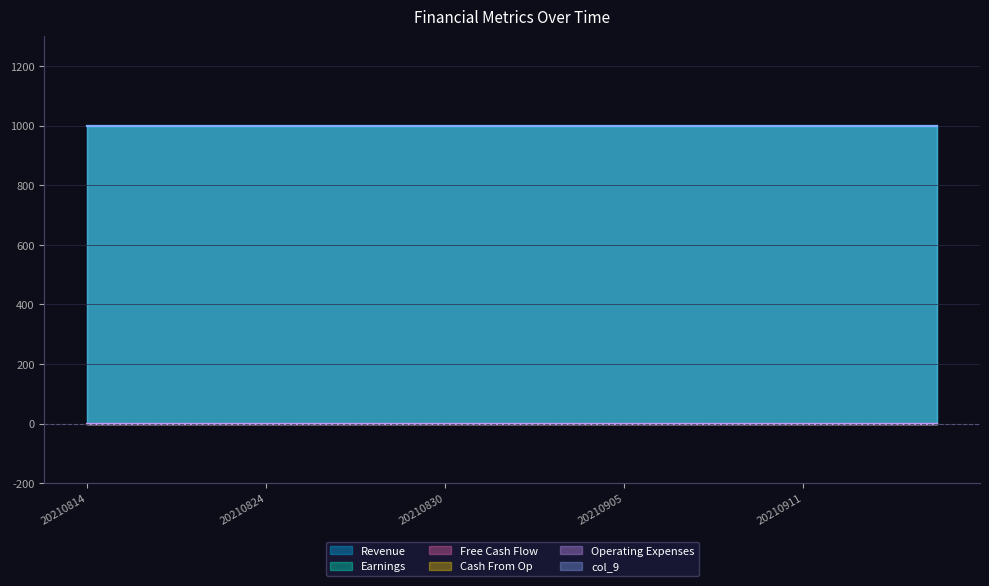

True or false: col_3 and col_6 intersect in this chart.

False